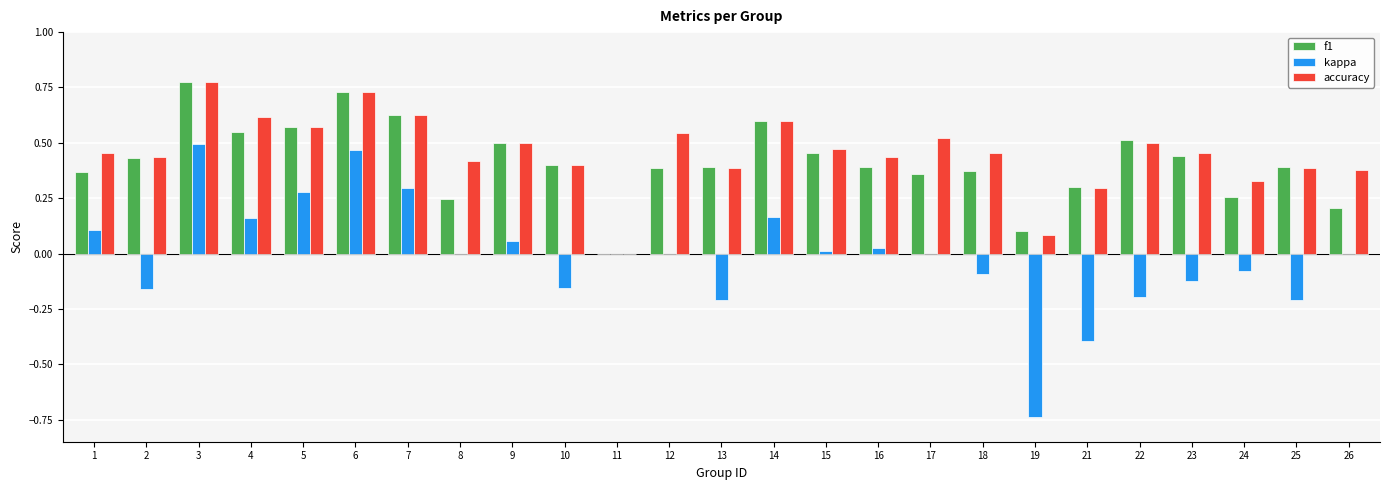

At which category is the sum across all series the highest?

3